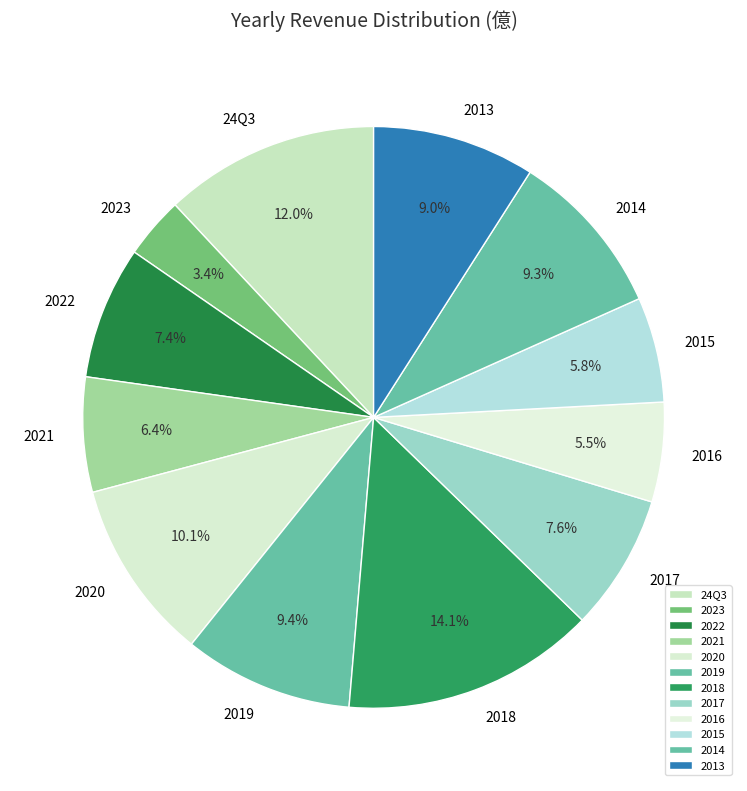

How much of the chart is everything except 2023?

96.6%